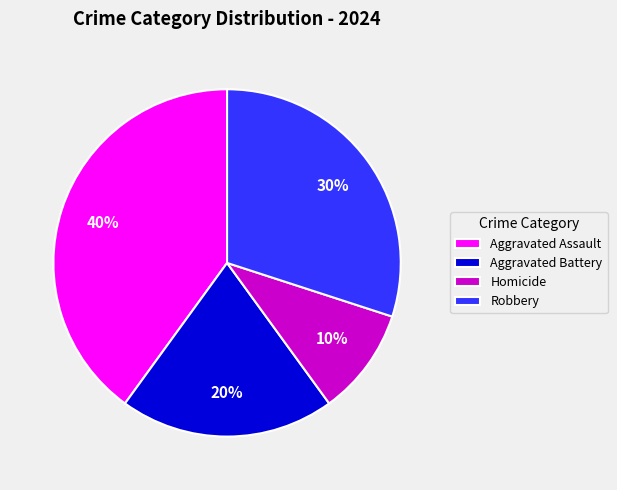

True or false: Aggravated Battery accounts for 7% of the total.

False